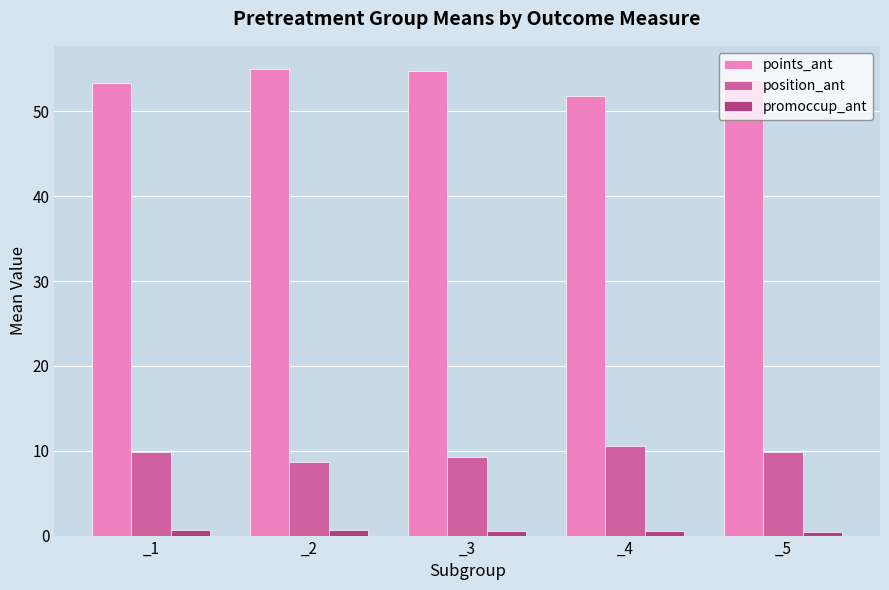

Is it true that points_ant equals 53.3 at _1?

True